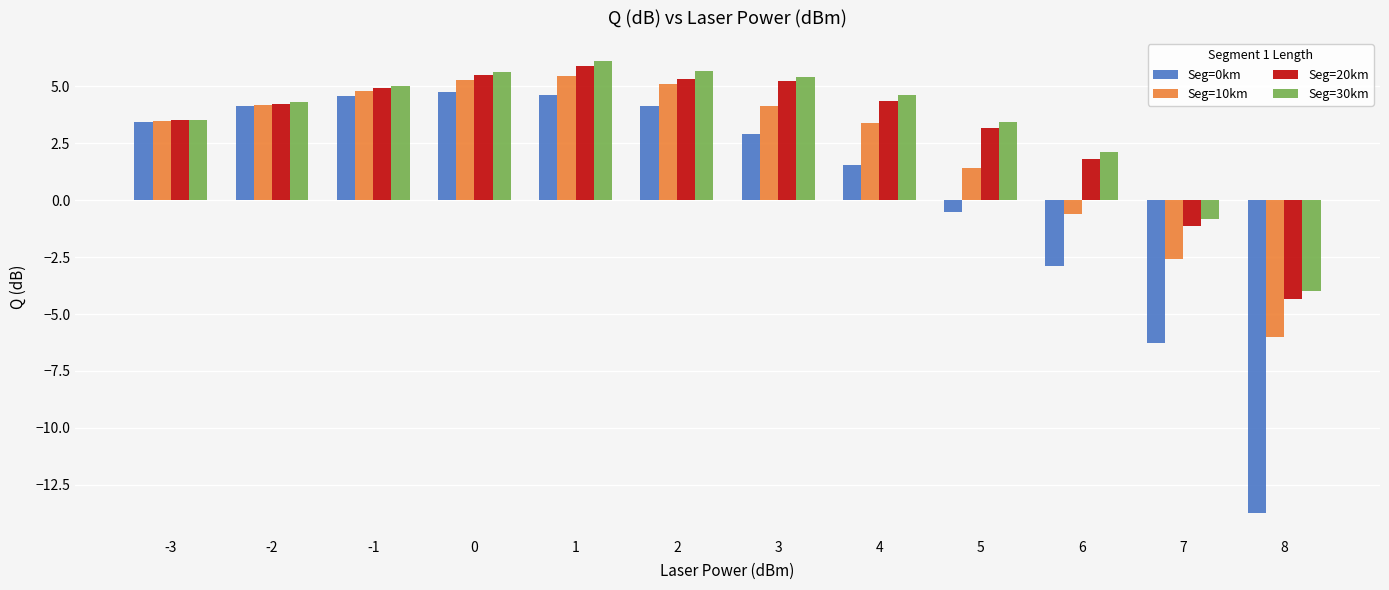

What is the sum of all Seg=30km values?

41.1